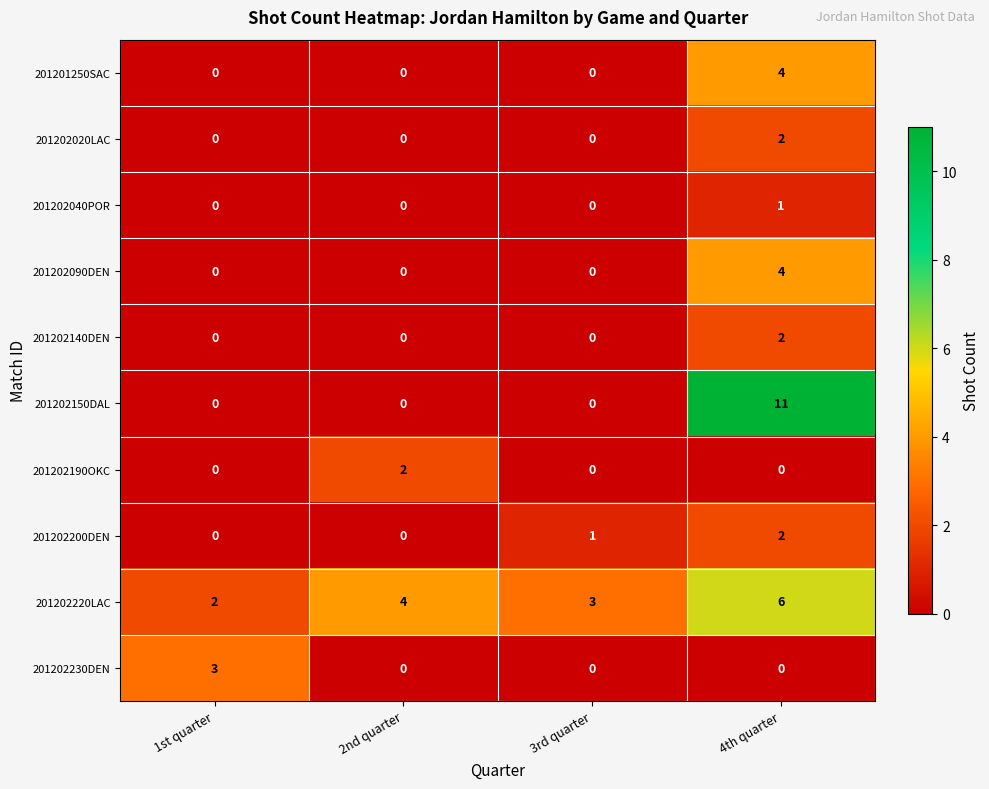

Count the 201202140DEN values in the range 0 to 2.

4